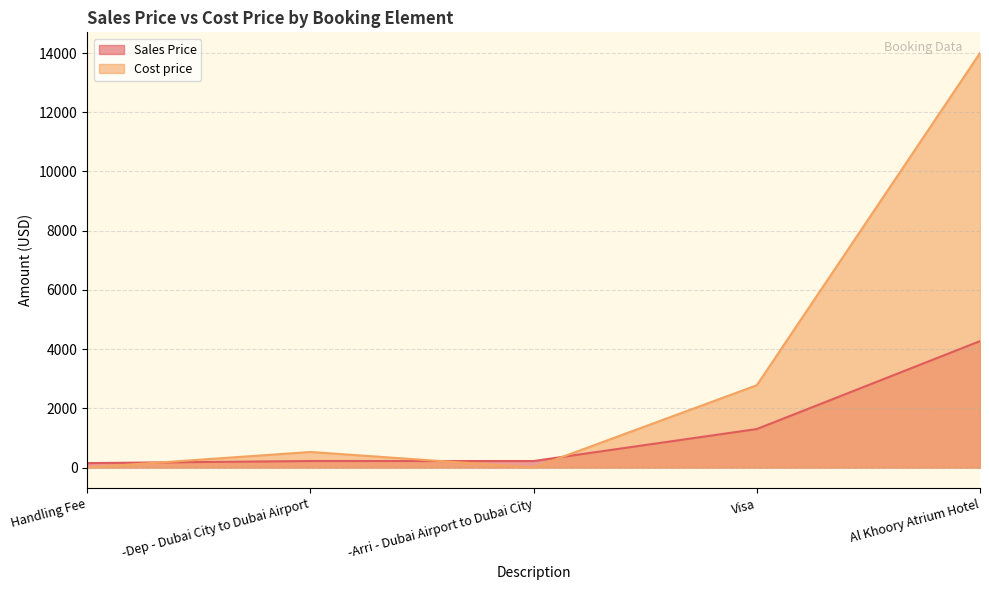

What is the value of the Sales Price point at the 4th from the left?

1300